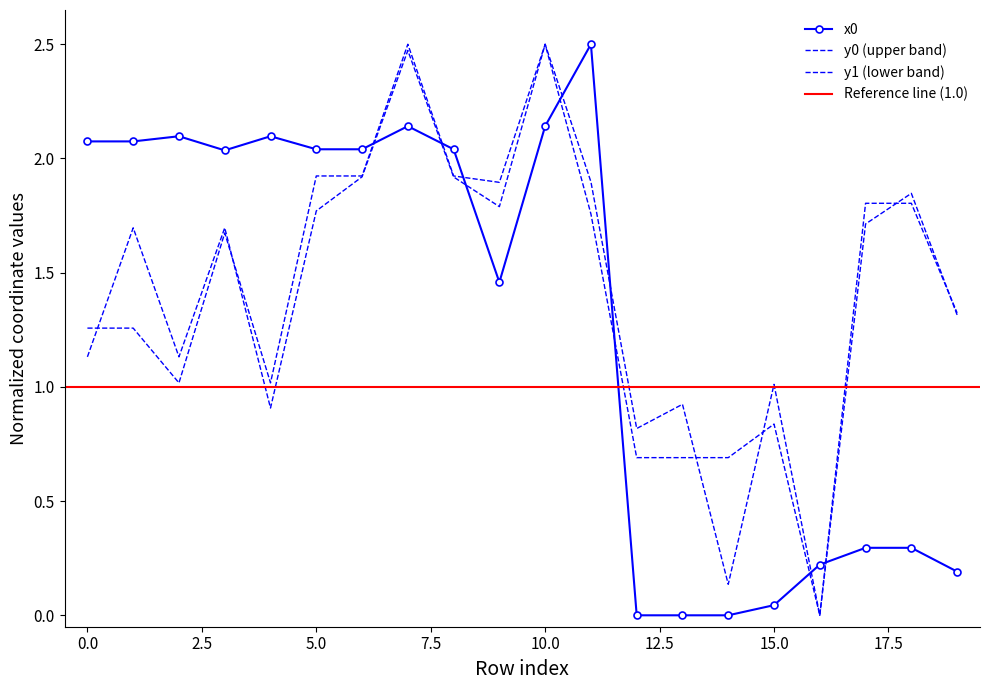

How many intersections are there between y0 and x0?

7